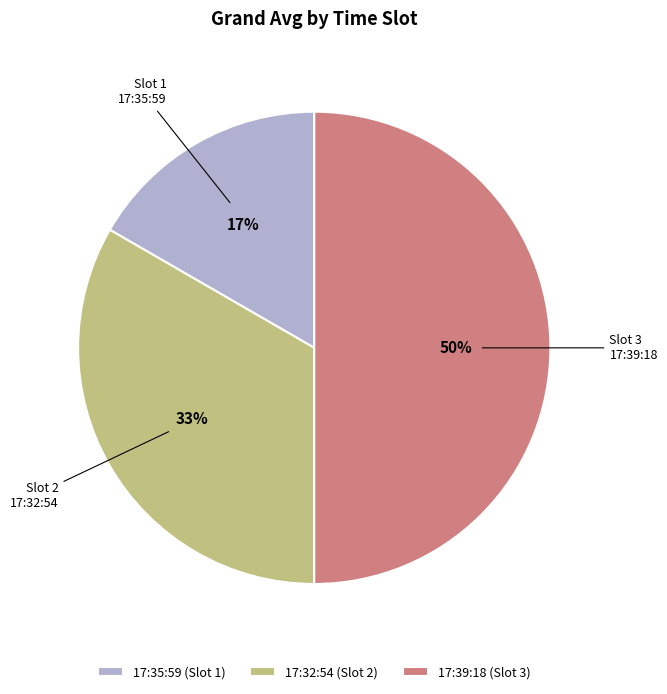

How many slices are in this pie chart?

3